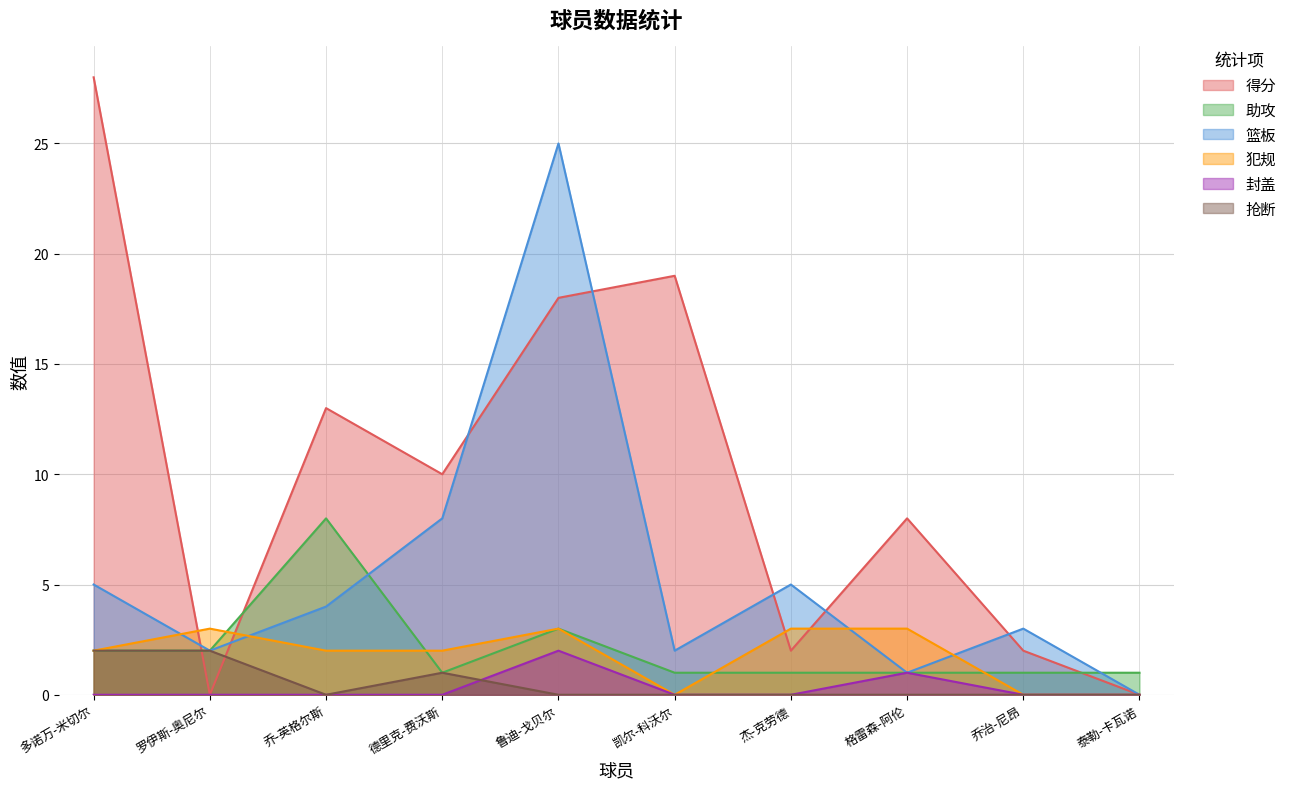

What is the difference between the highest and lowest values at 泰勒-卡瓦诺?

1